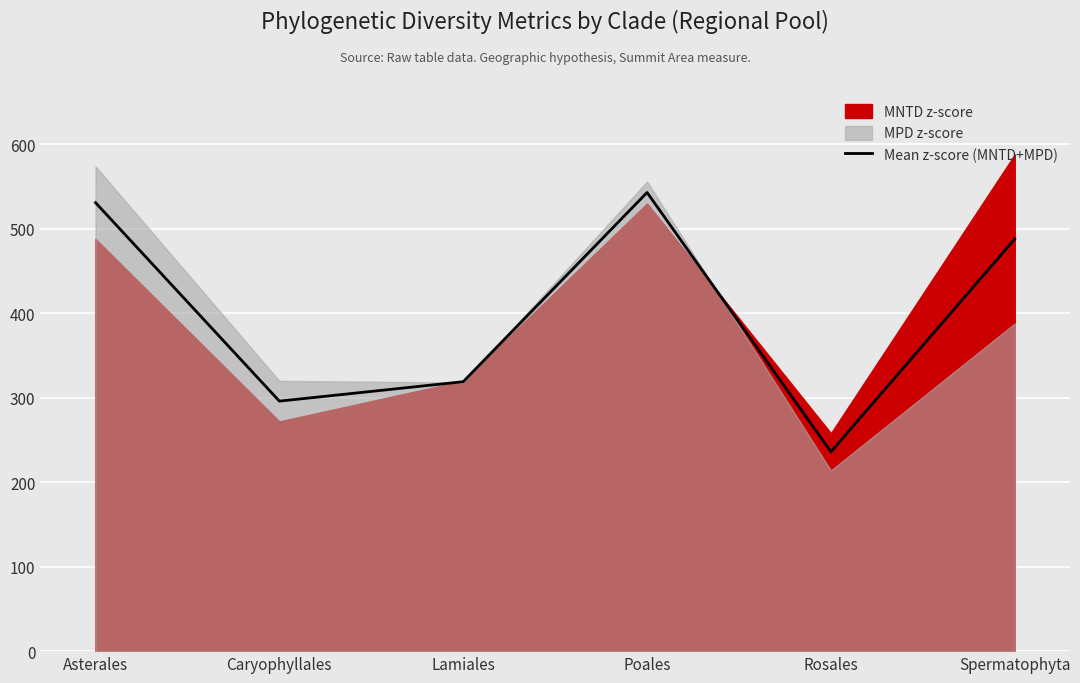

Reading left to right, what are all the values shown in this chart?

Asterales=531	Caryophyllales=296	Lamiales=319	Poales=543	Rosales=236	Spermatophyta=488